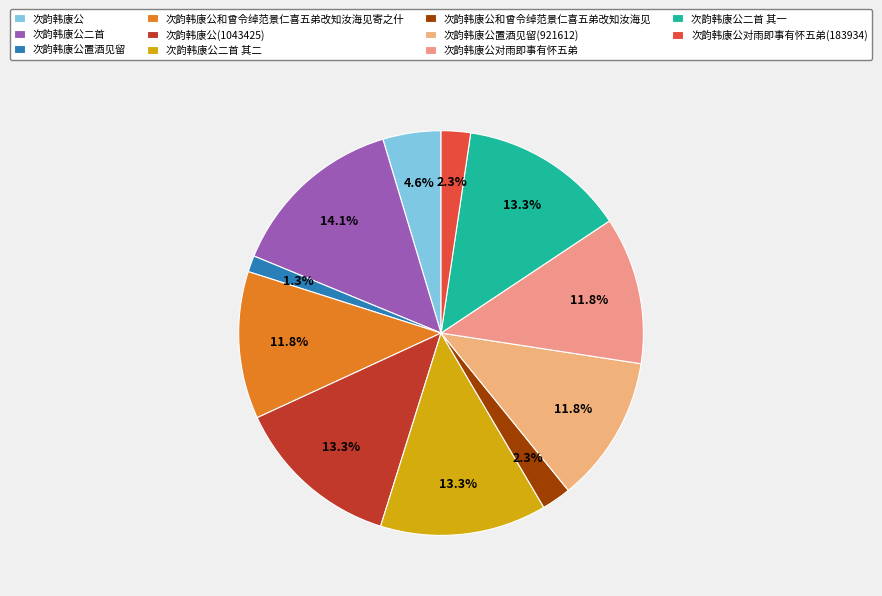

Which slice is the smallest?

次韵韩康公置酒见留